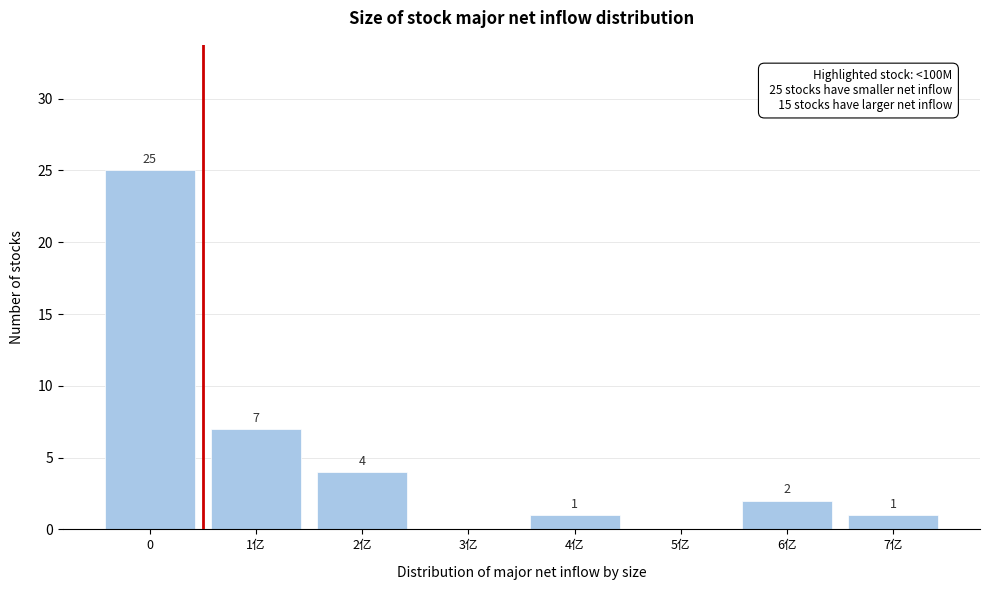

Reading left to right, transcribe all the data shown in this chart.

0=25	1亿=7	2亿=4	3亿=0	4亿=1	5亿=0	6亿=2	7亿=1